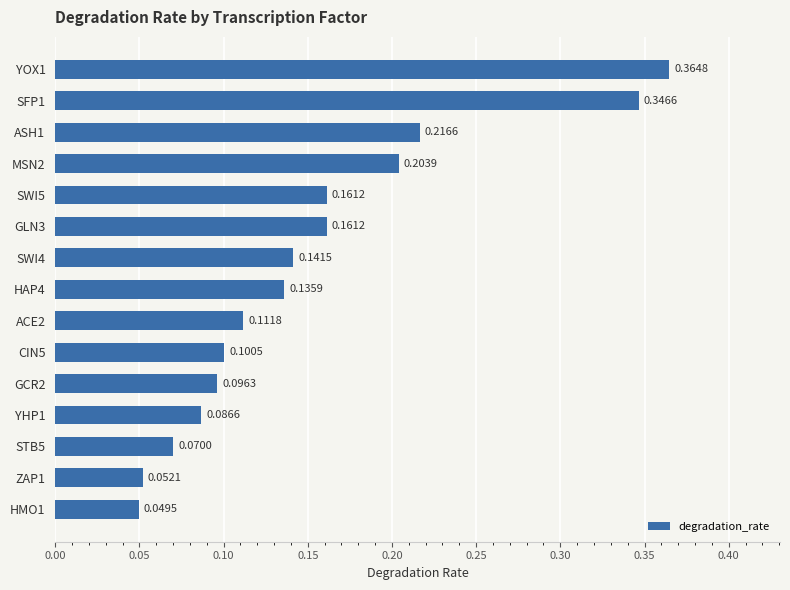

Between ZAP1 and SFP1, which is larger?

SFP1